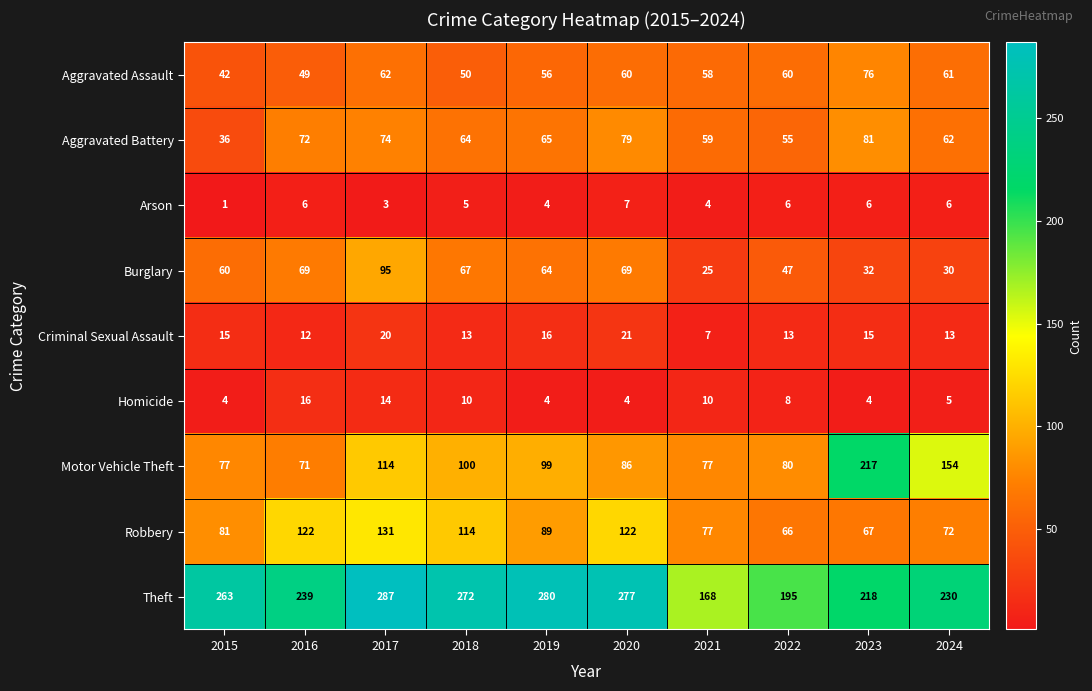

At how many categories does at least one series exceed 273?

3